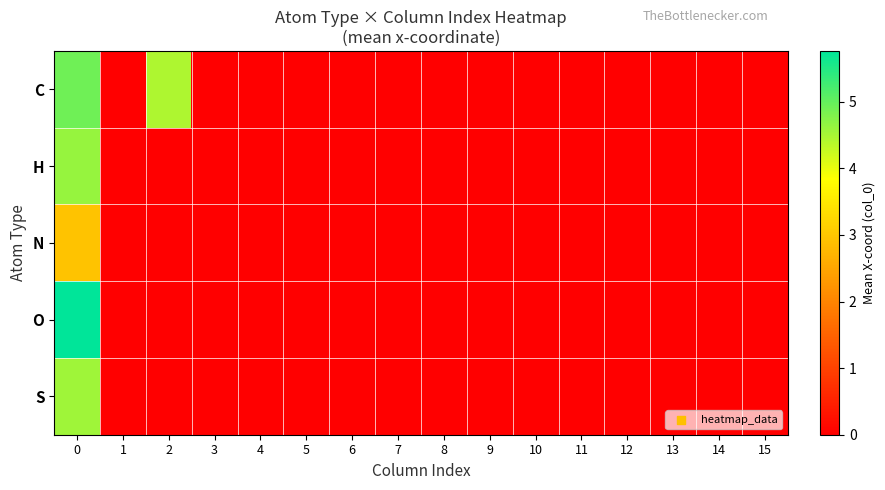

Reading right to left, list all the values displayed in this chart.

C: 15=0.0	14=0.0	13=0.0	12=0.0	11=0.0	10=0.0	9=0.0	8=0.0	7=0.0	6=0.0	5=0.0	4=0.0	3=0.0	2=4.4	1=0.0	0=4.9
H: 15=0.0	14=0.0	13=0.0	12=0.0	11=0.0	10=0.0	9=0.0	8=0.0	7=0.0	6=0.0	5=0.0	4=0.0	3=0.0	2=0.0	1=0.0	0=4.6
N: 15=0.0	14=0.0	13=0.0	12=0.0	11=0.0	10=0.0	9=0.0	8=0.0	7=0.0	6=0.0	5=0.0	4=0.0	3=0.0	2=0.0	1=0.0	0=2.9
O: 15=0.0	14=0.0	13=0.0	12=0.0	11=0.0	10=0.0	9=0.0	8=0.0	7=0.0	6=0.0	5=0.0	4=0.0	3=0.0	2=0.0	1=0.0	0=5.8
S: 15=0.0	14=0.0	13=0.0	12=0.0	11=0.0	10=0.0	9=0.0	8=0.0	7=0.0	6=0.0	5=0.0	4=0.0	3=0.0	2=0.0	1=0.0	0=4.6